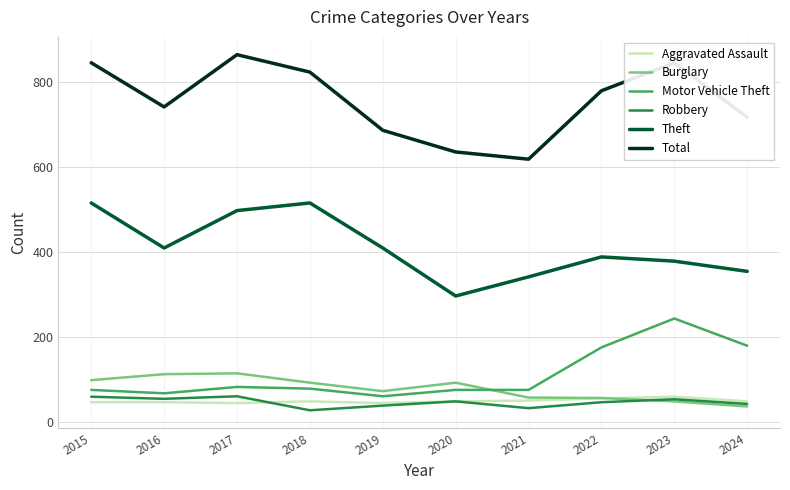

What is the difference between the highest and lowest values at 2021?

586